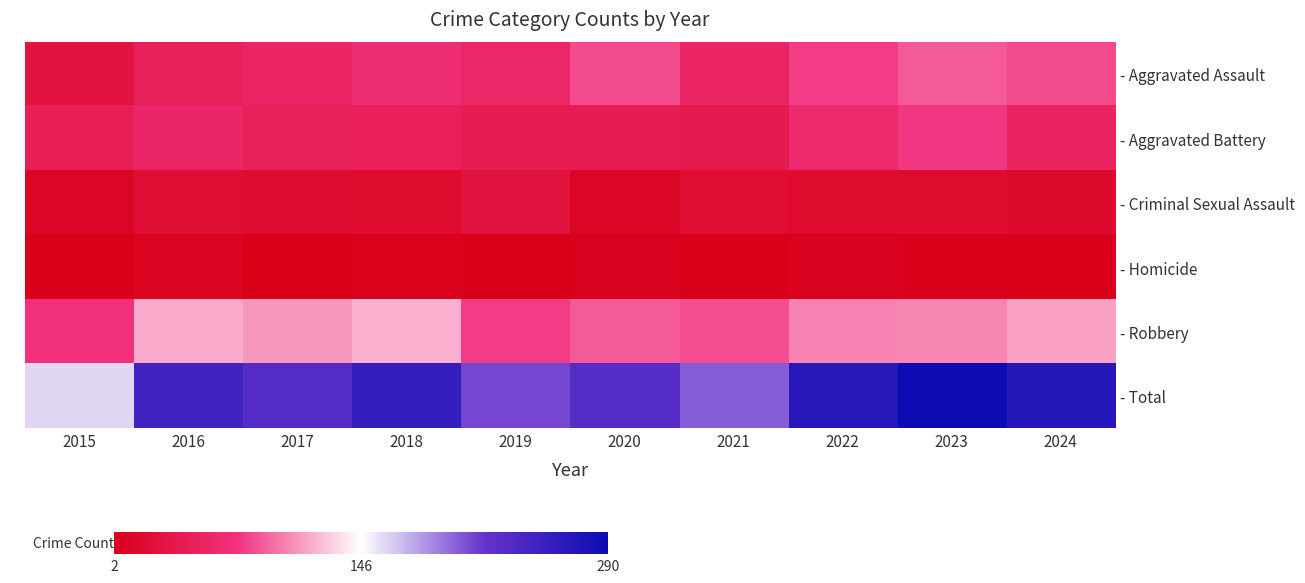

What is the total value across all series at 2018?

514